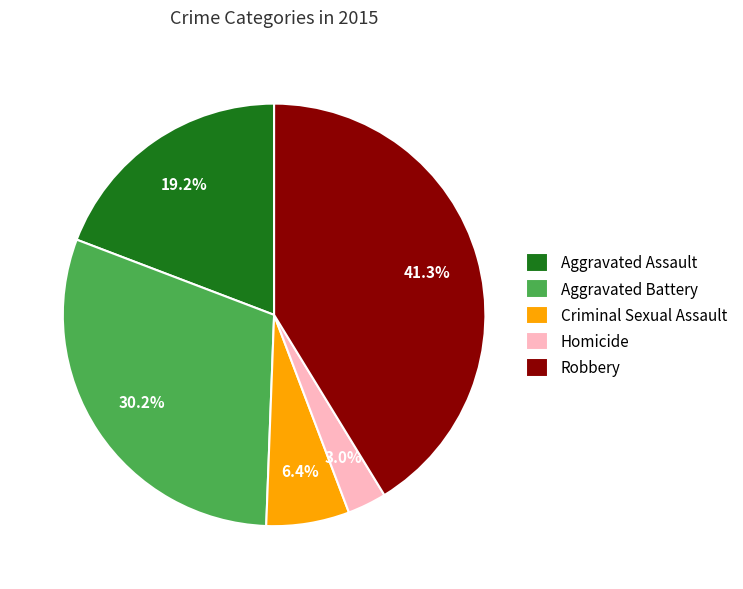

Combined, what portion of the pie is Criminal Sexual Assault and Aggravated Battery?

36.6%